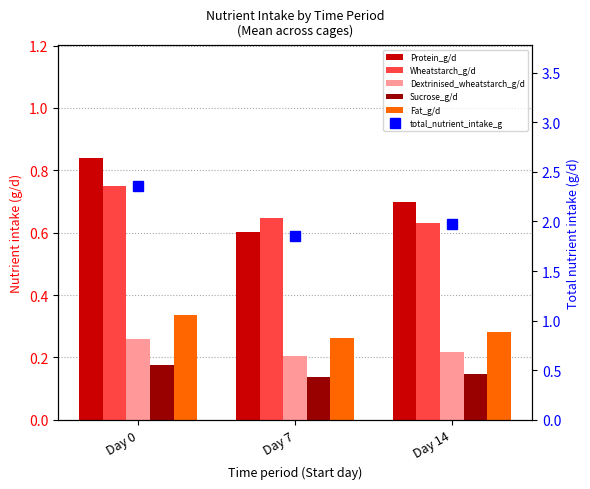

Are the bars grouped side by side (vs. stacked)?

Yes